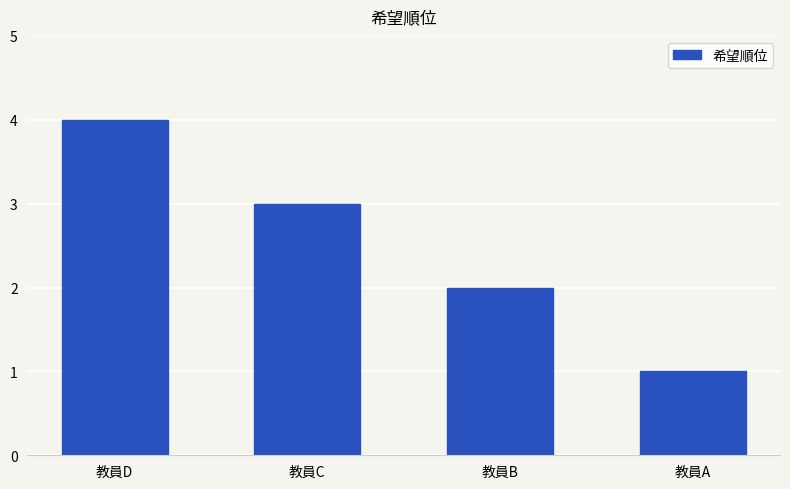

Where is the data nearest to the value 2?

教員B